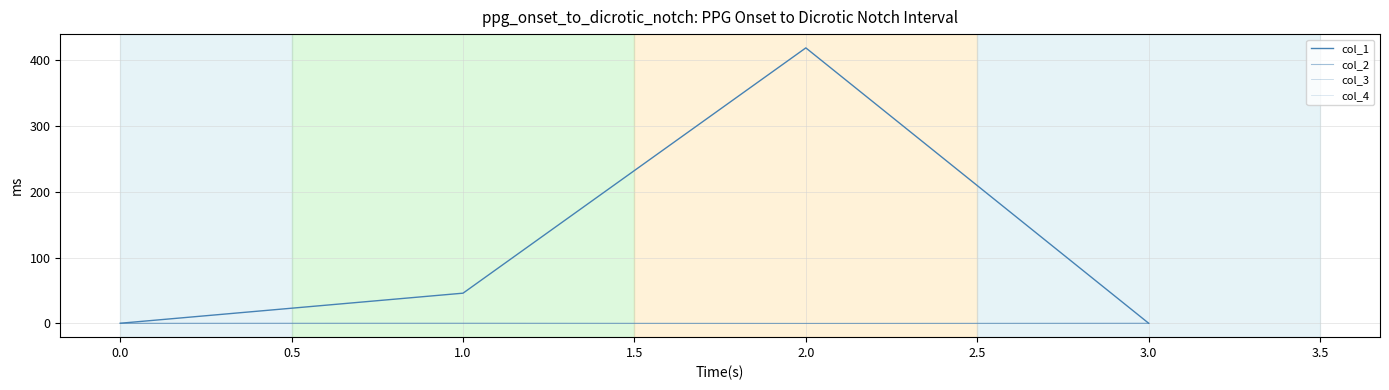

True or false: col_3 and col_1 intersect in this chart.

False